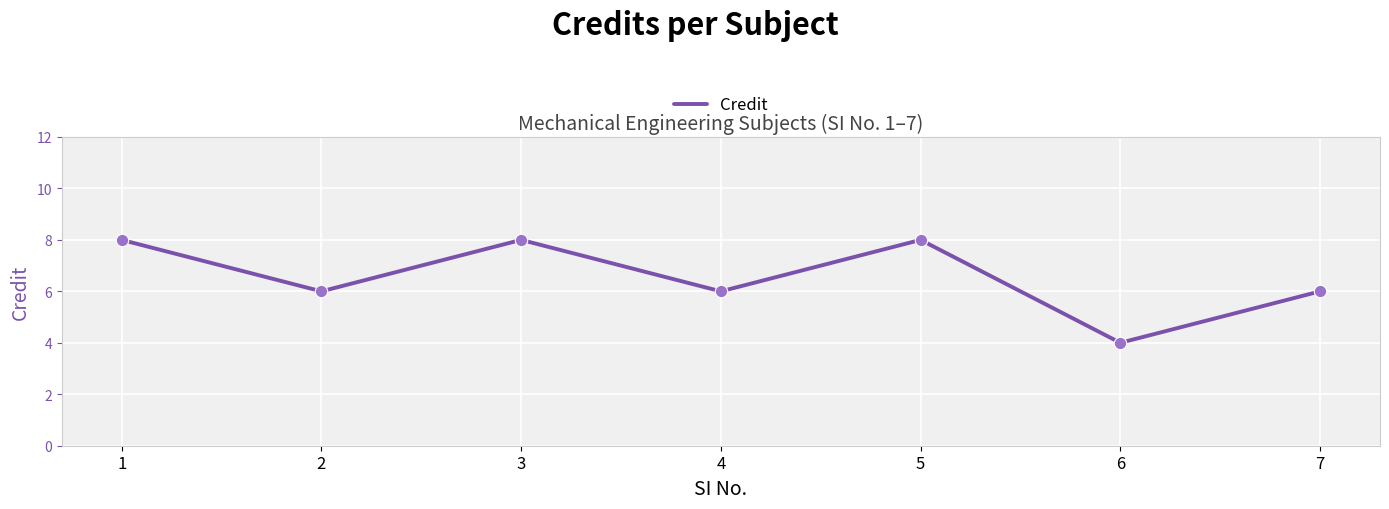

What is the ratio of the value at 6 to the value at 4?

0.7